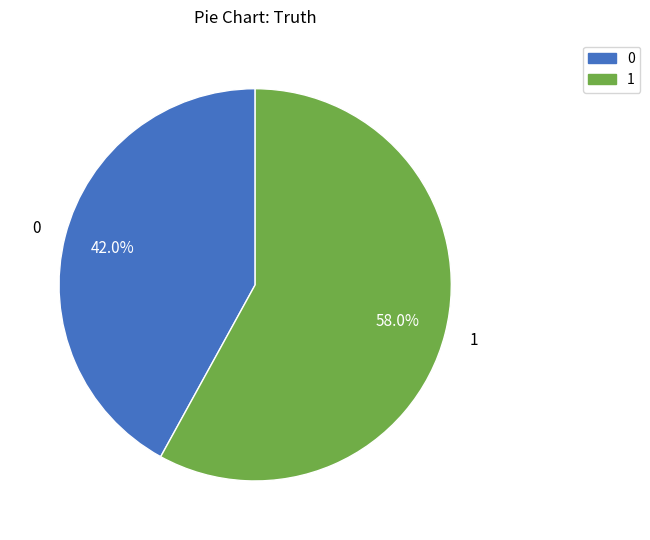

What portion of the pie excludes 1?

42.0%